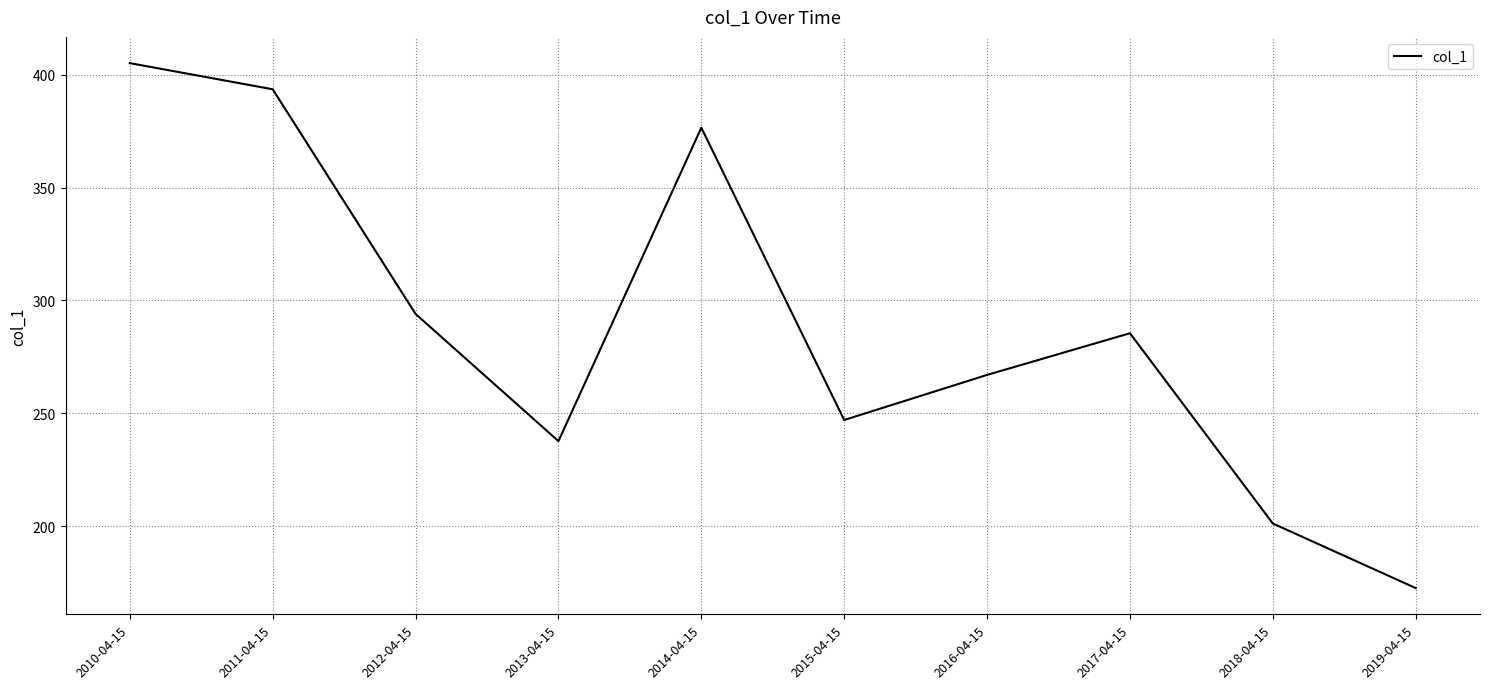

What is the approximate value at 2015-04-15?

247.0